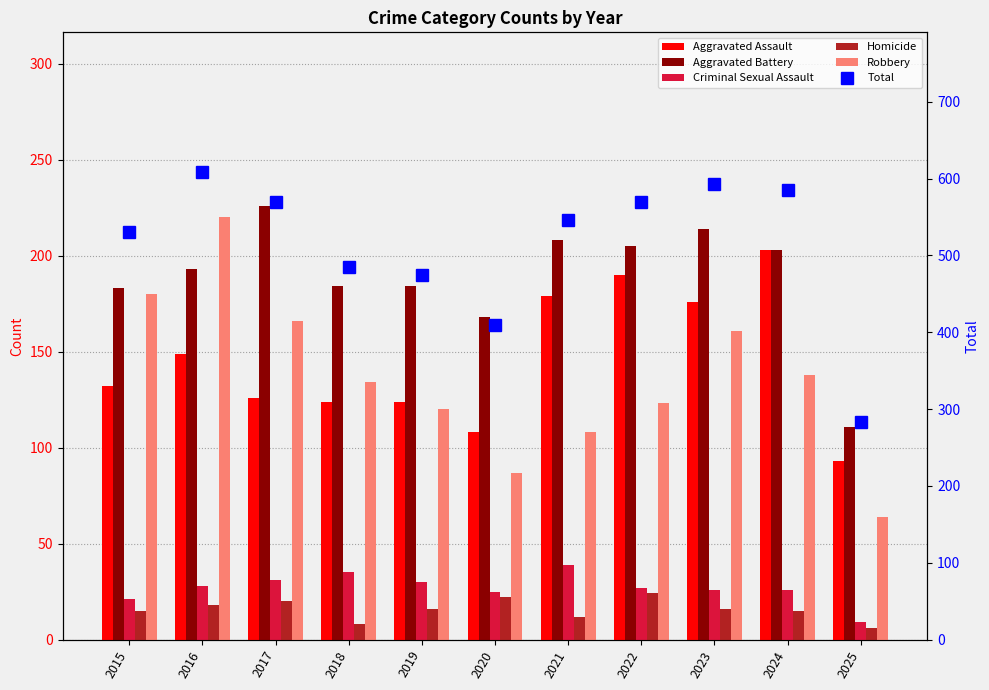

What is the difference between the Total values at 2017 and 2015?

38